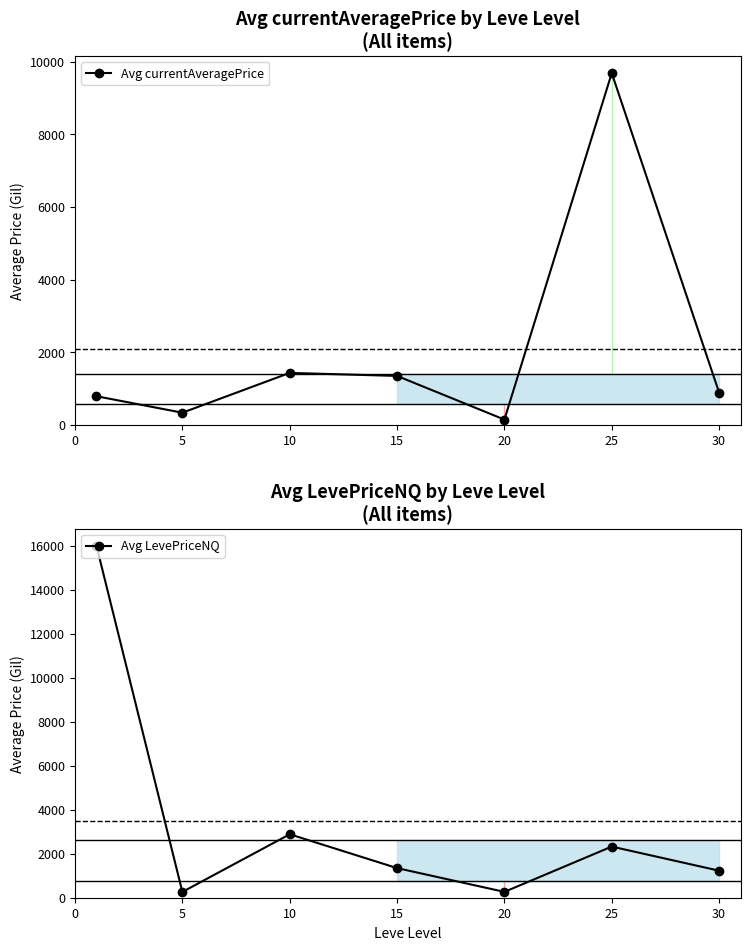

In Avg LevePriceNQ, how many points are lower than both neighbors (excluding endpoints)?

2